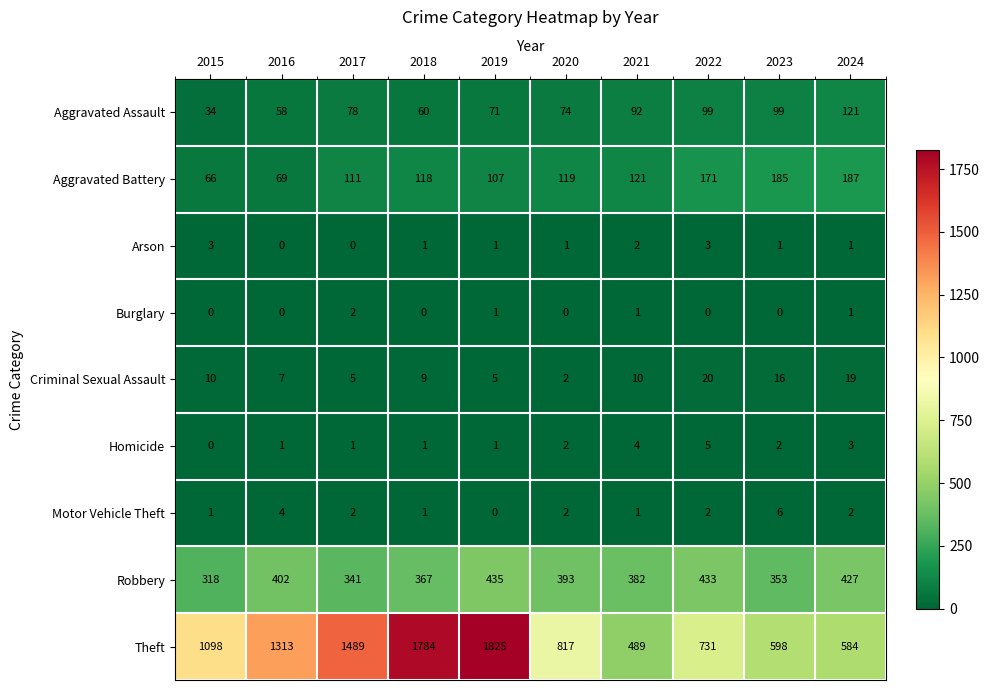

What is the maximum value shown in the chart?

1825